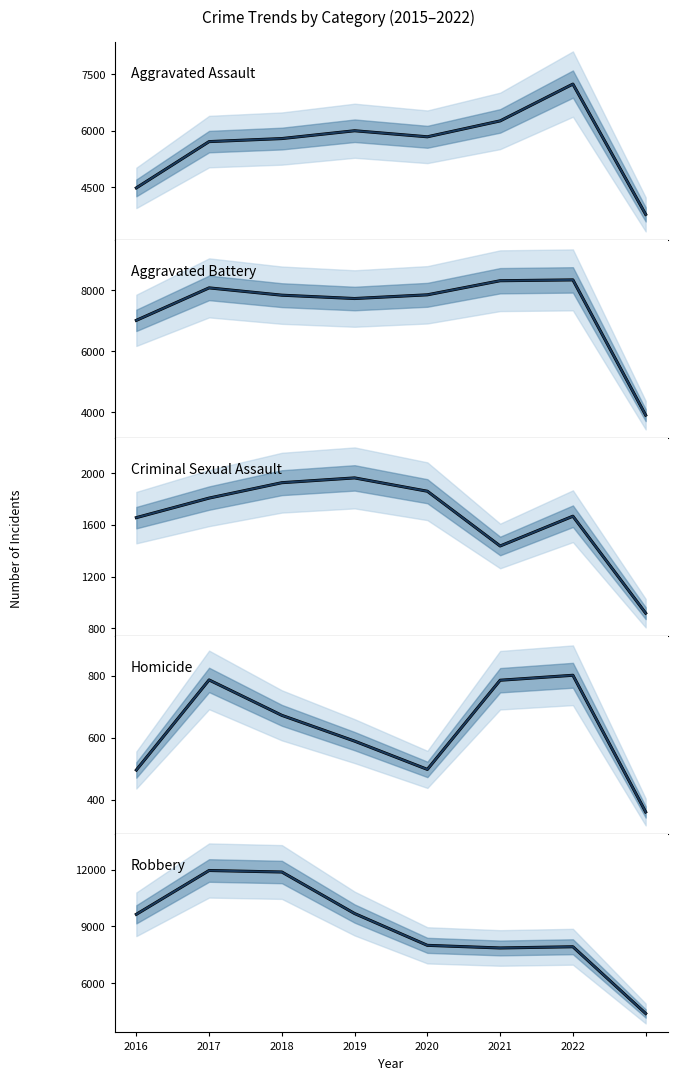

How many lines are shown in the chart?

5